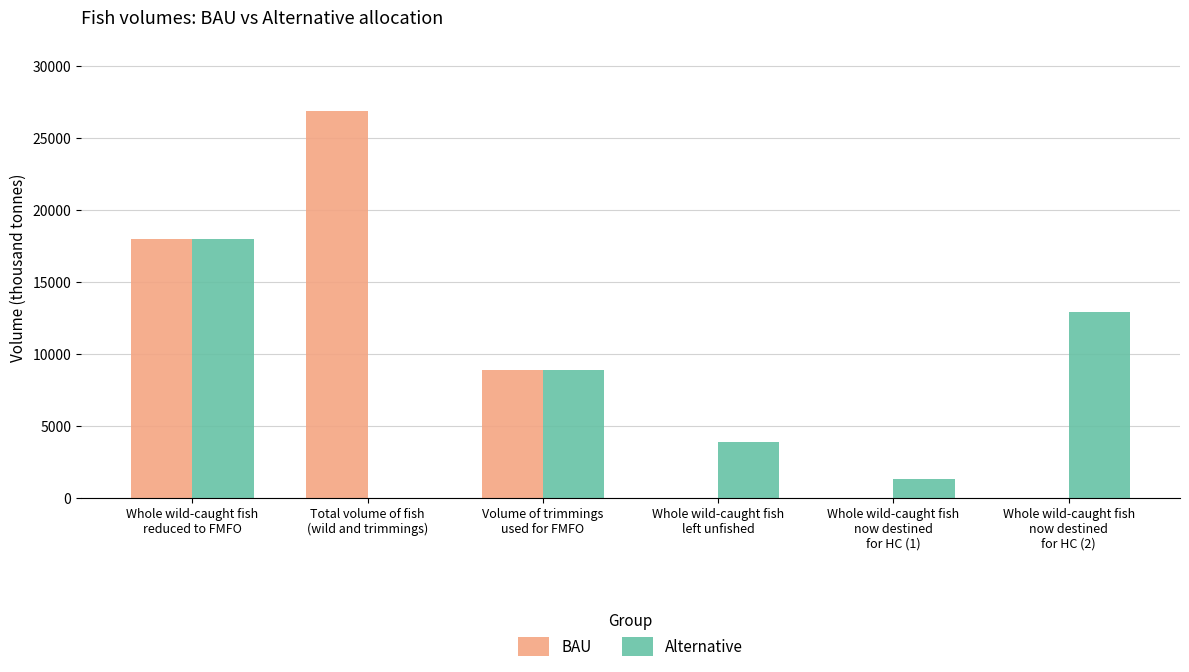

Which series has the largest total across all categories?

BAU